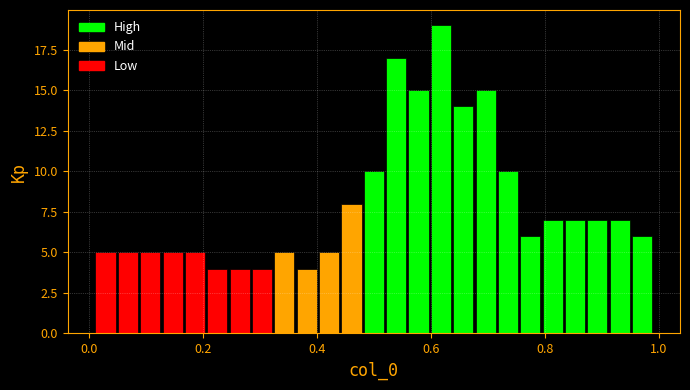

Read against the x-axis, roughly where is the centre of the tallest bar?

0.62